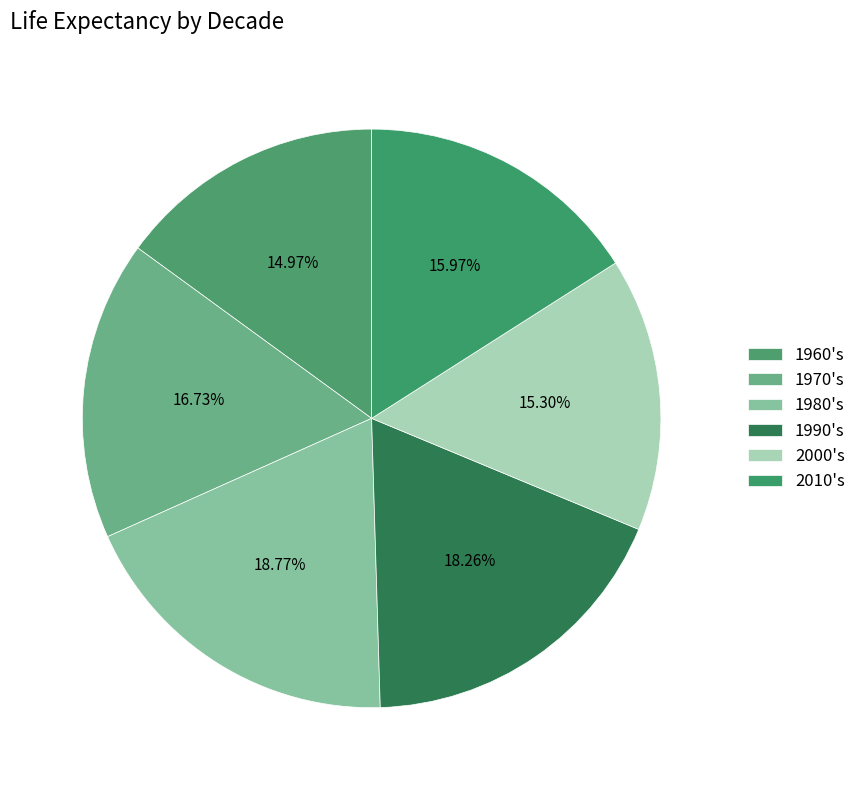

Which slice is the largest?

1980's